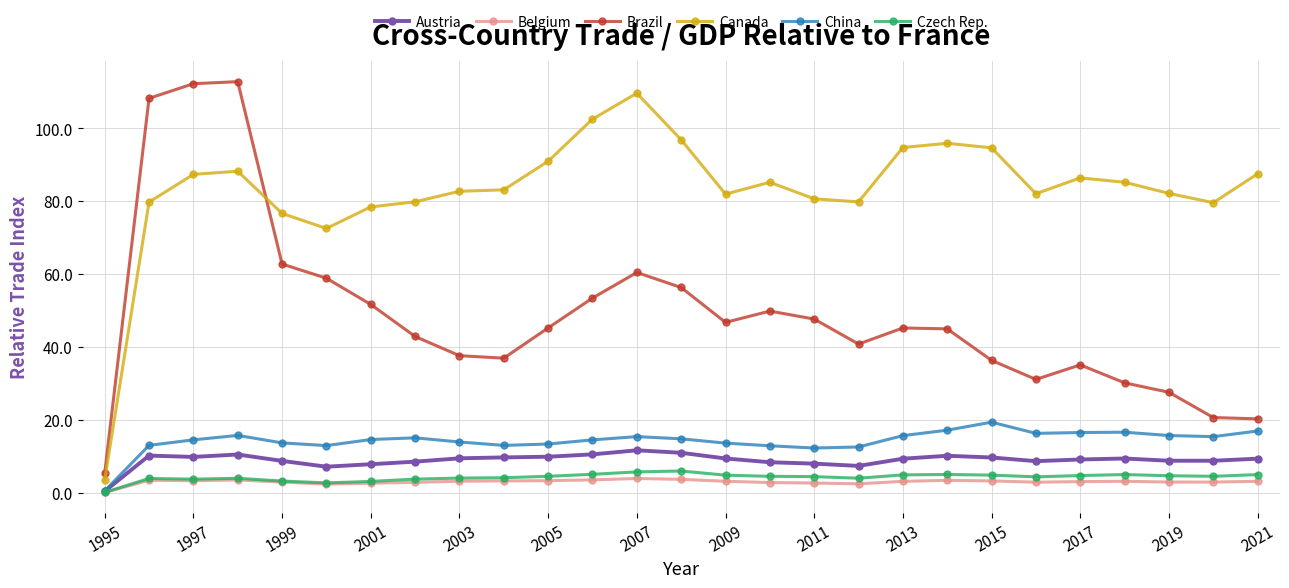

How many categories are shown in the chart?

27